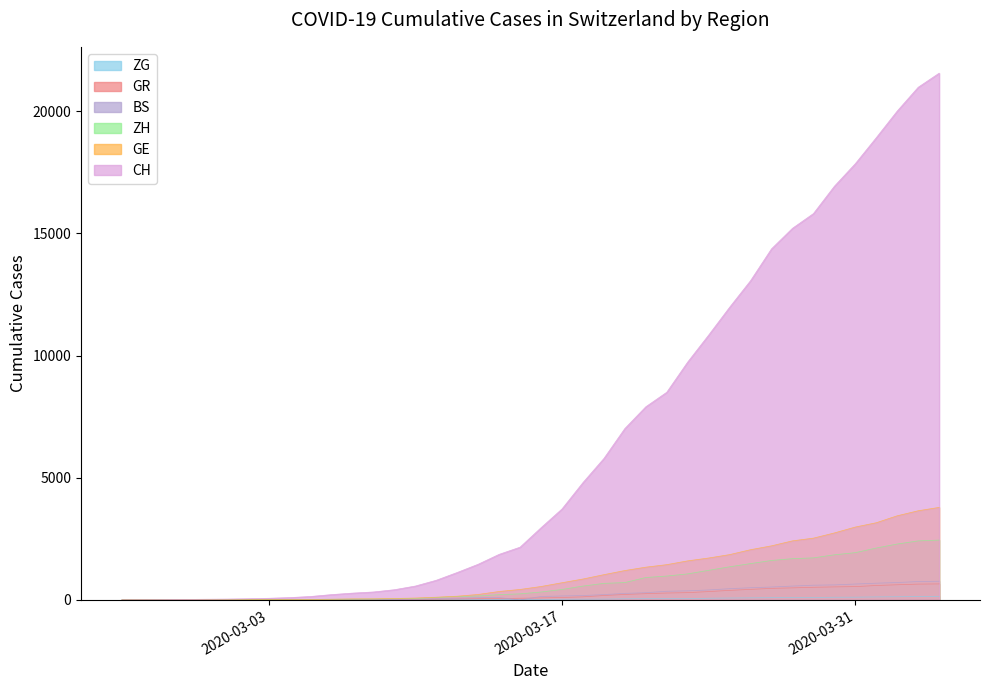

What are all the series names shown in the legend?

ZG, GR, BS, ZH, GE, CH